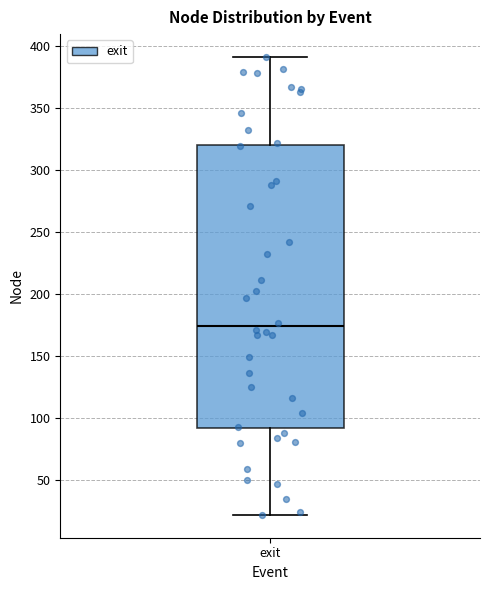

Read this box plot against the y-axis: the position of the median line, the range covered by the box, and the ends of both whiskers. The values are not printed on the chart, so give them approximately, as read against the axis.

median 175, box 90 to 320, whiskers 20 to 390